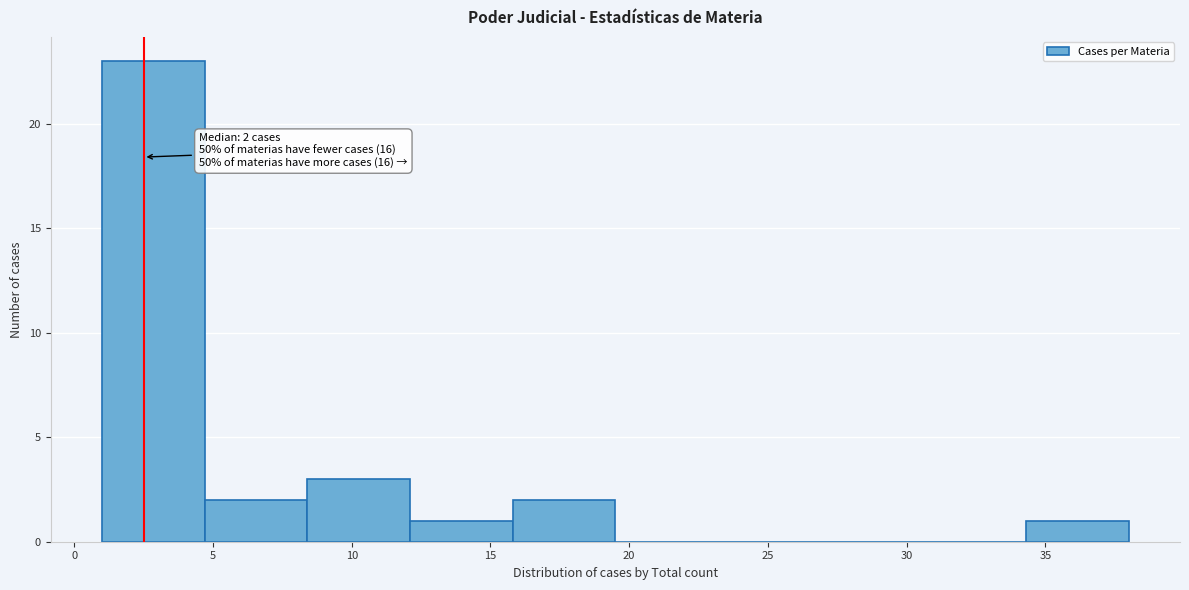

Which range on the x-axis has the tallest bar?

1.0 to 4.7